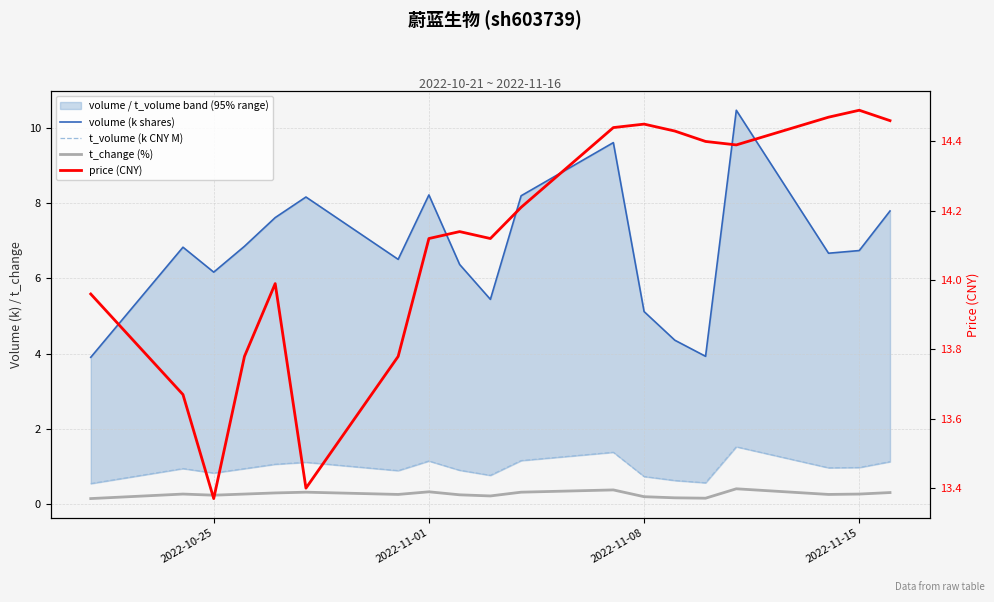

What is the sum of all t_volume (k CNY M) values?

18.2